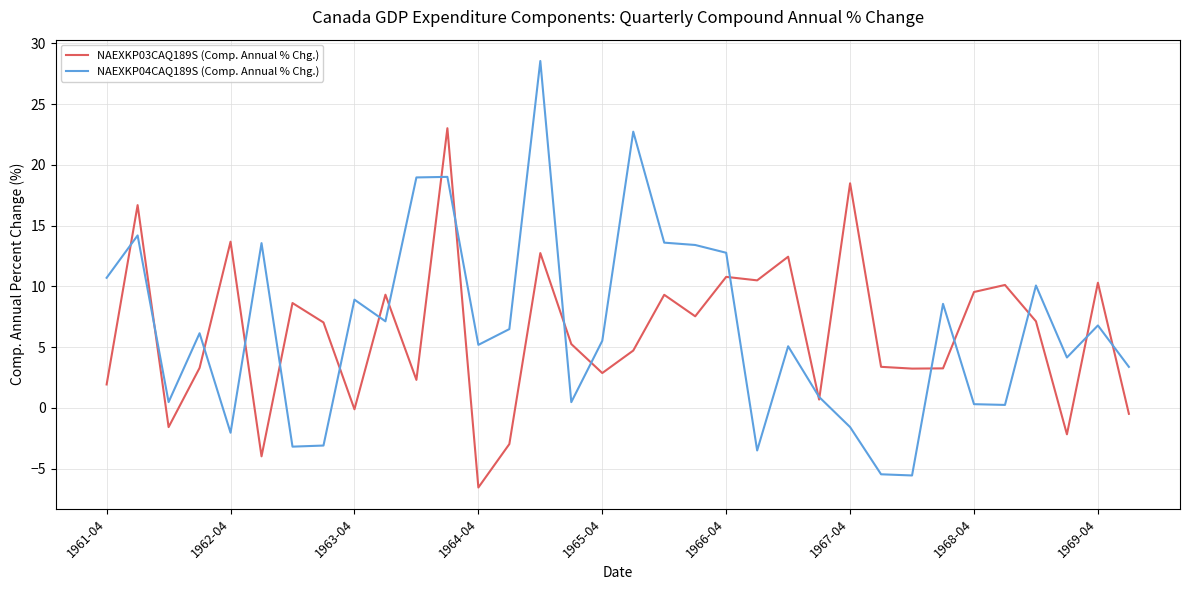

Rank the series by their maximum value, from lowest to highest.

NAEXKP03CAQ189S (Comp. Annual % Chg.), NAEXKP04CAQ189S (Comp. Annual % Chg.)